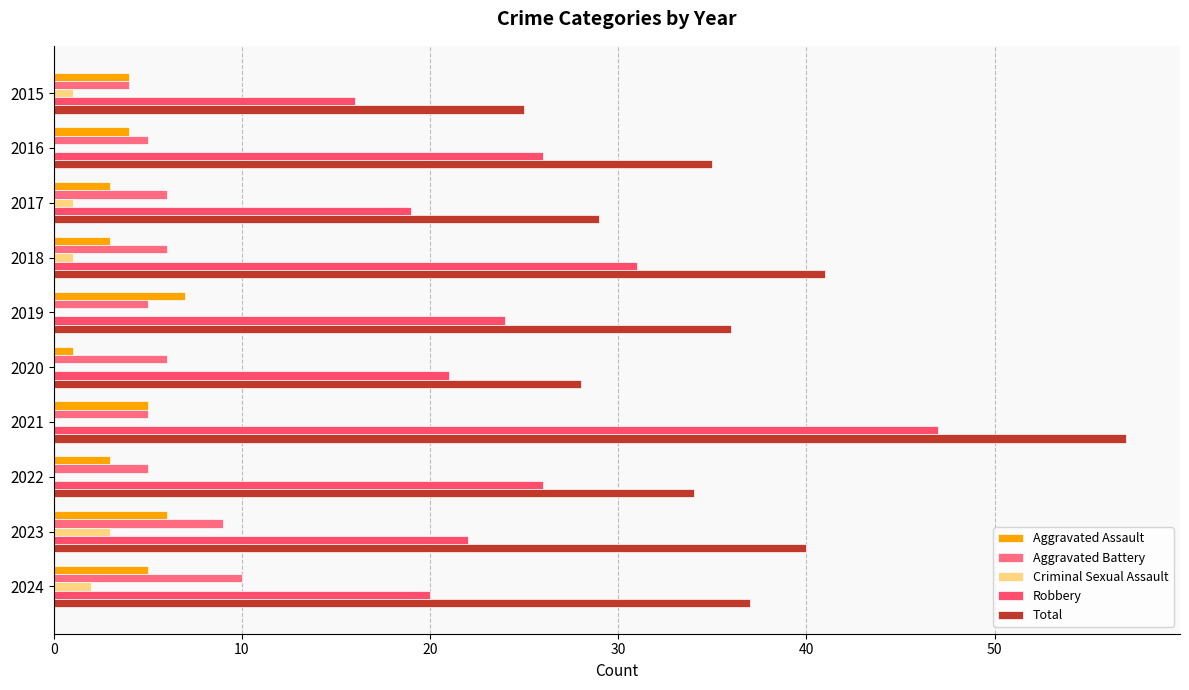

How many series are shown in this chart?

5